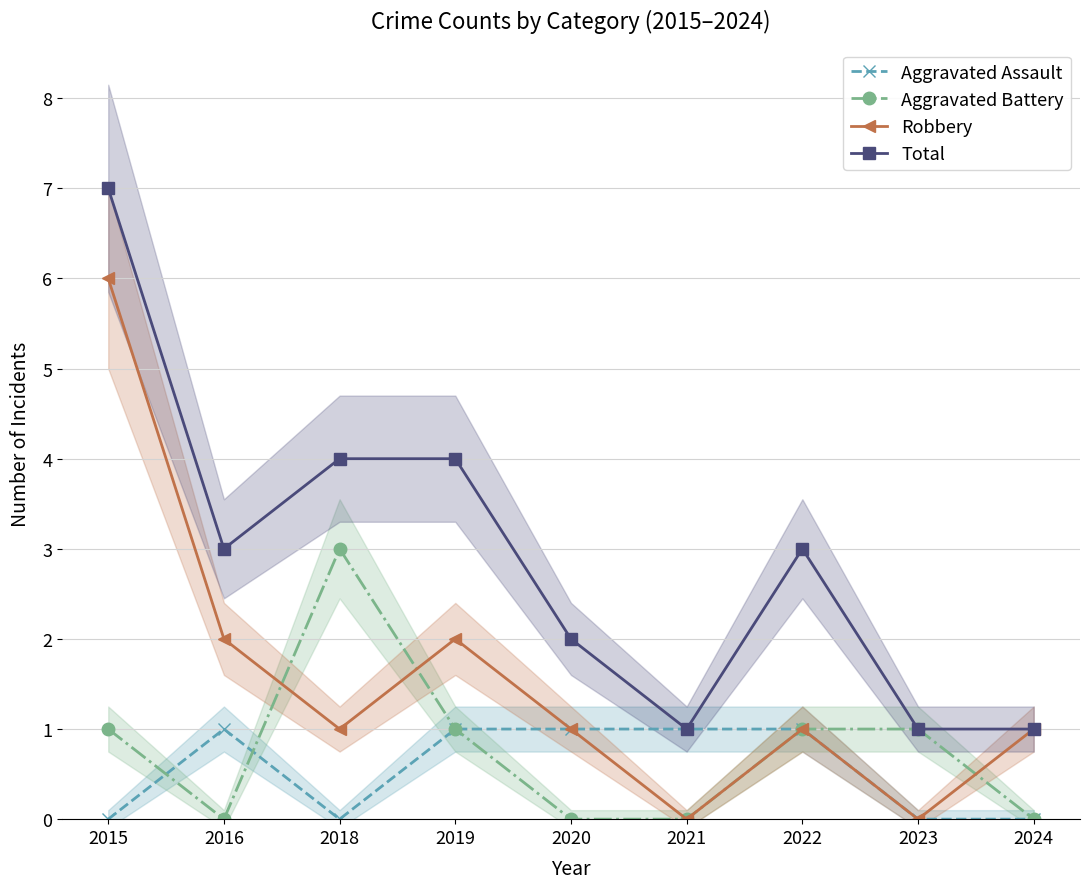

Which category has the lowest value in the Aggravated Battery series?

2016